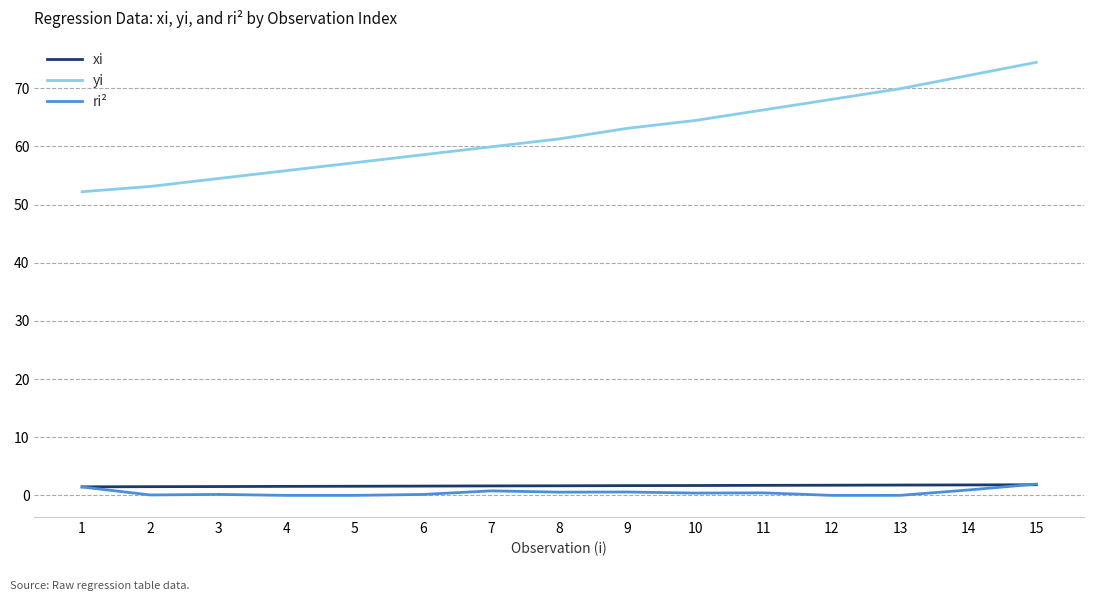

What is the maximum value for yi?

74.5